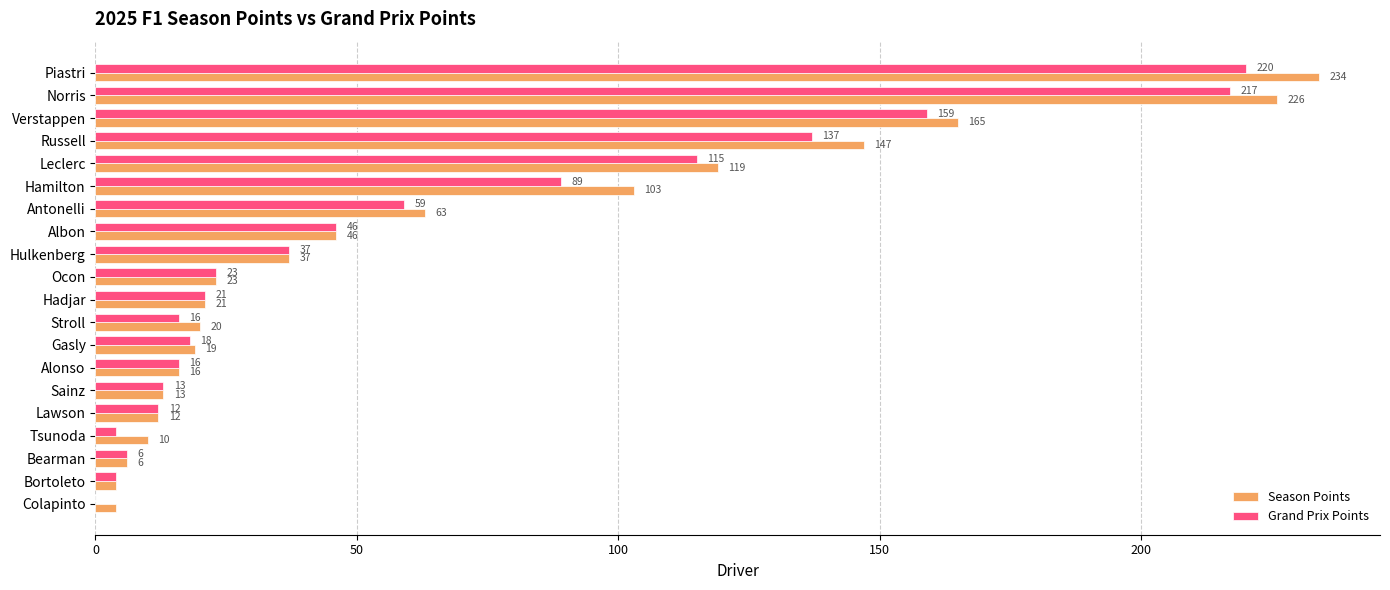

What is the maximum value for Season Points?

234